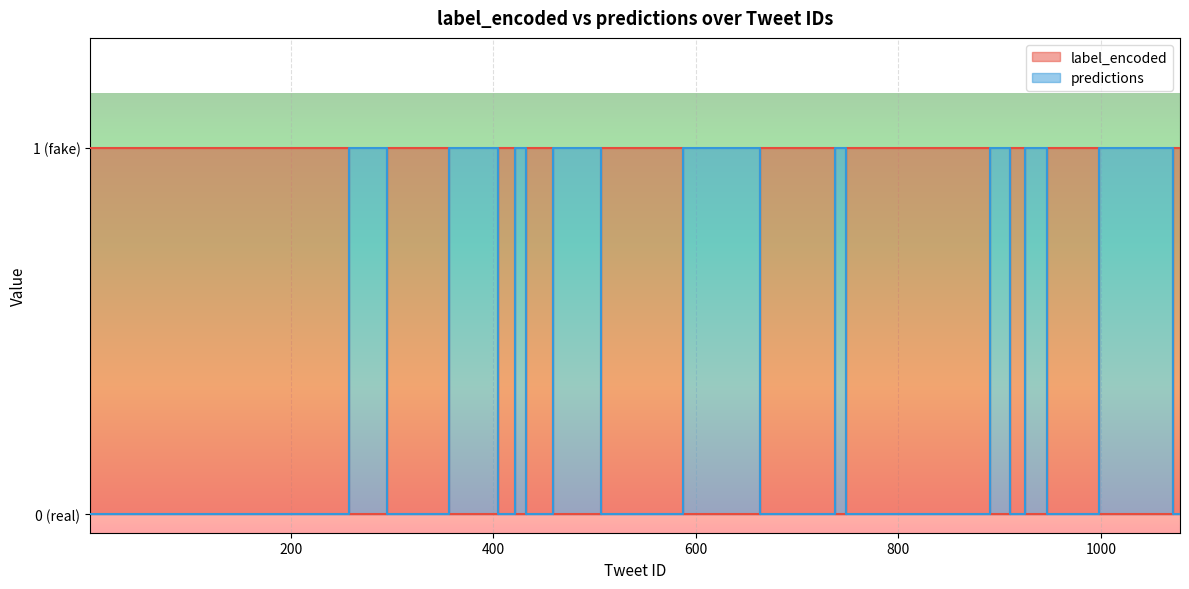

Which series has the widest spread of values?

label_encoded